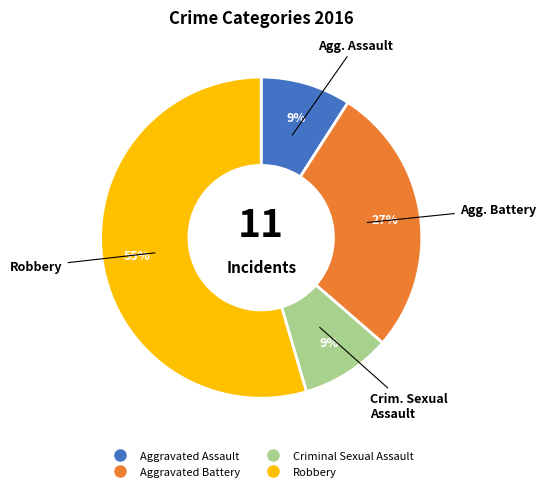

To the nearest percent, what portion does Criminal Sexual Assault represent?

9%